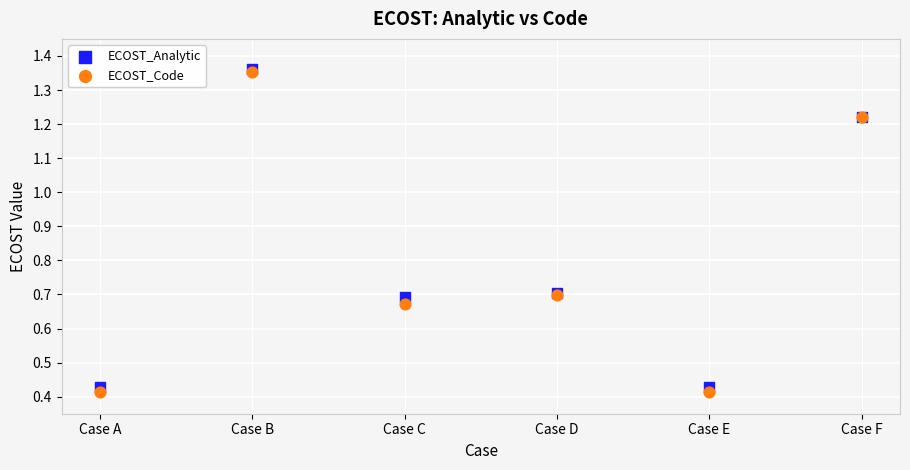

What are all the series names shown in the legend?

ECOST_Analytic, ECOST_Code